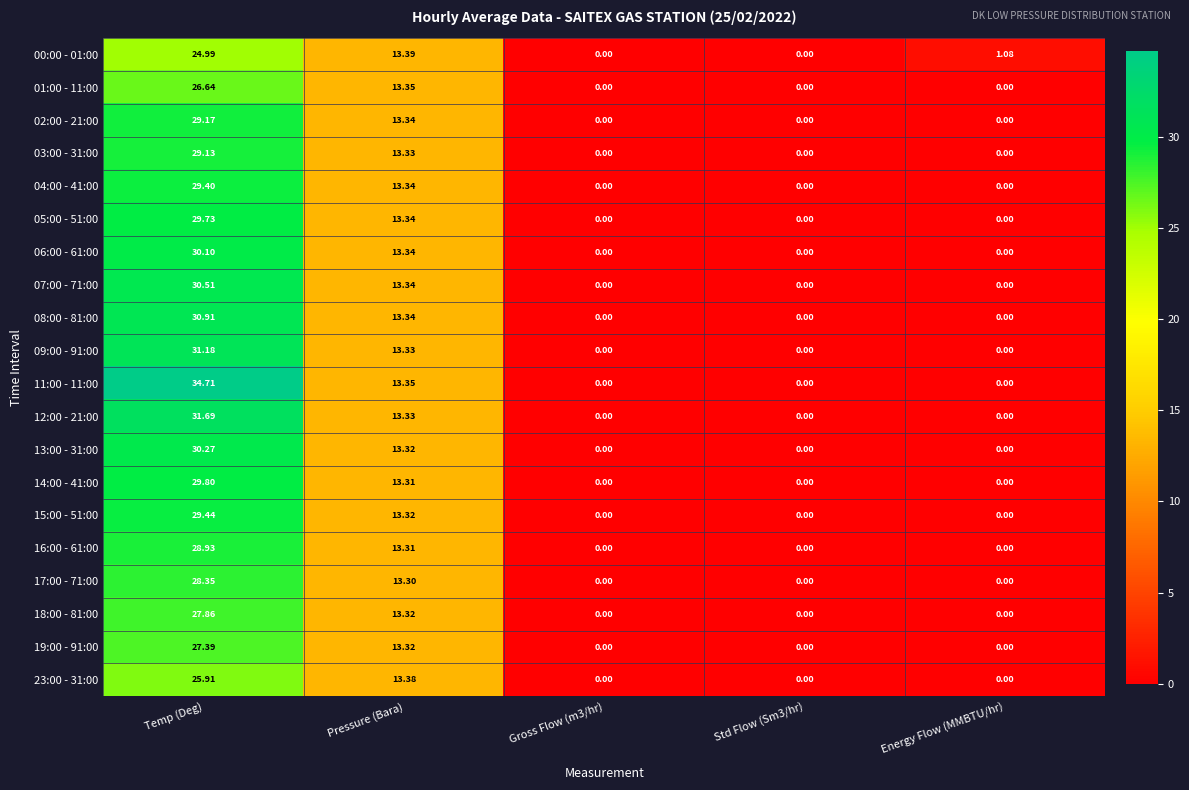

Rank the series by their maximum value, from lowest to highest.

00:00 - 01:00, 23:00 - 31:00, 01:00 - 11:00, 19:00 - 91:00, 18:00 - 81:00, 17:00 - 71:00, 16:00 - 61:00, 03:00 - 31:00, 02:00 - 21:00, 04:00 - 41:00, 15:00 - 51:00, 05:00 - 51:00, 14:00 - 41:00, 06:00 - 61:00, 13:00 - 31:00, 07:00 - 71:00, 08:00 - 81:00, 09:00 - 91:00, 12:00 - 21:00, 11:00 - 11:00